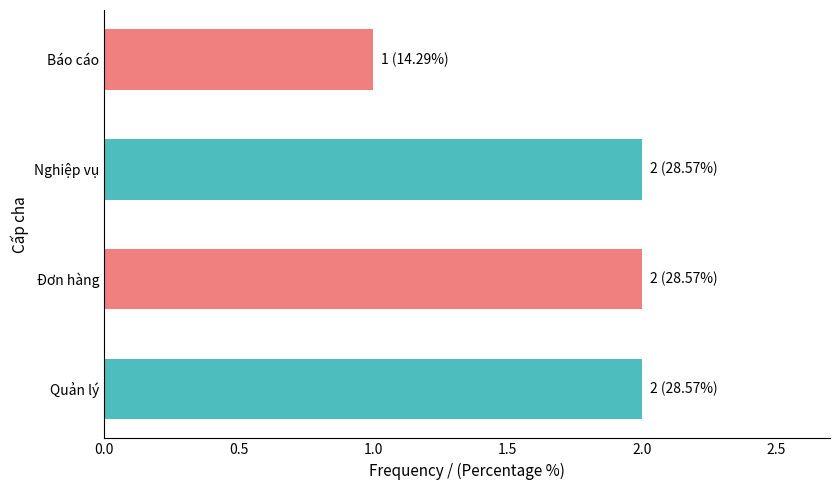

The chart shows a value of 1 at Nghiệp vụ. True or false?

False